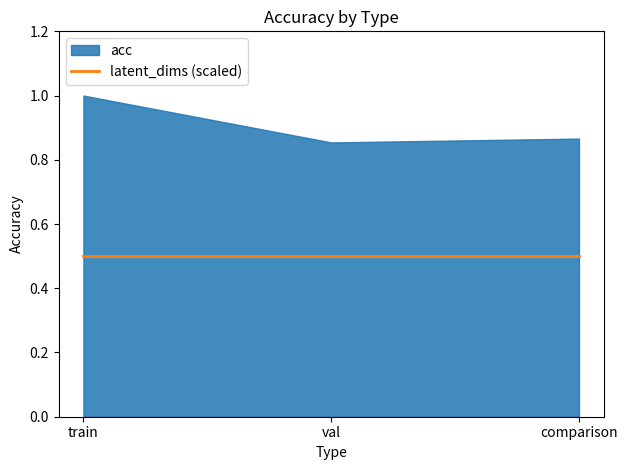

Which category has the lowest value in the acc series?

val